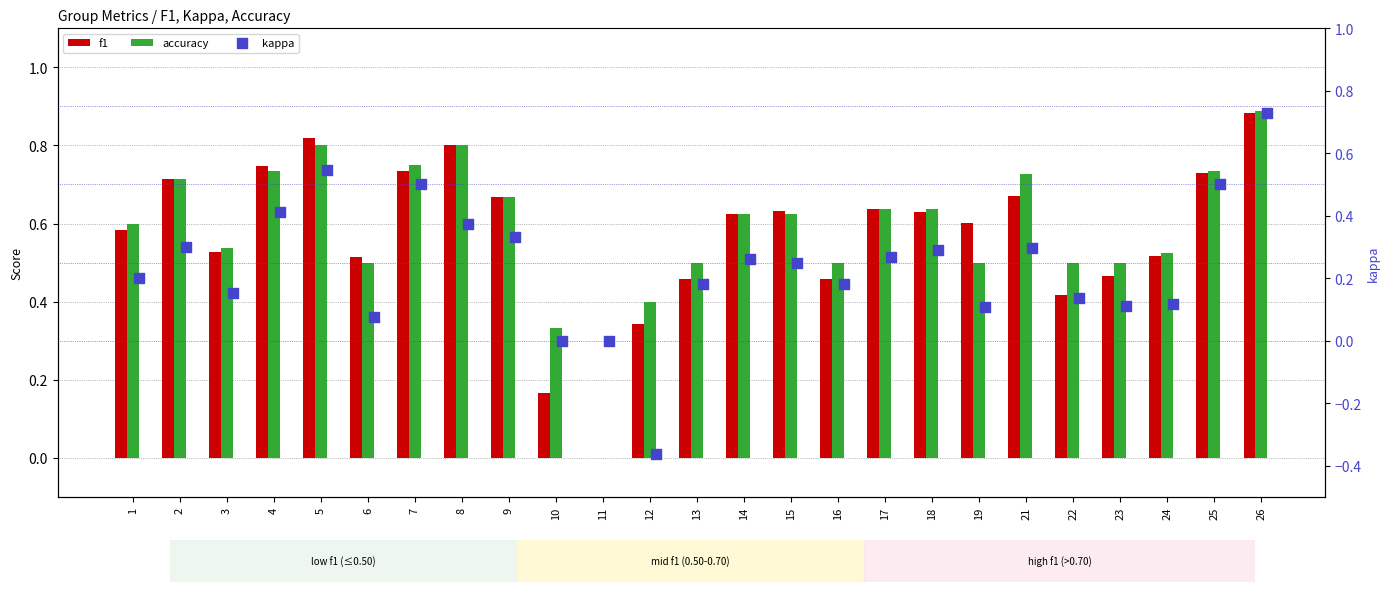

Which series contains the highest Y value?

accuracy